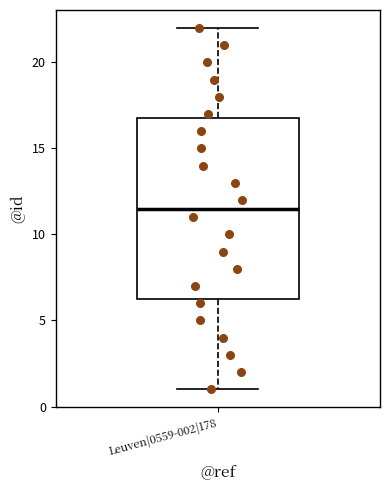

Read this box plot against the y-axis: the position of the median line, the range covered by the box, and the ends of both whiskers. The values are not printed on the chart, so give them approximately, as read against the axis.

median 11.5, box 6.5 to 17.0, whiskers 1.0 to 22.0